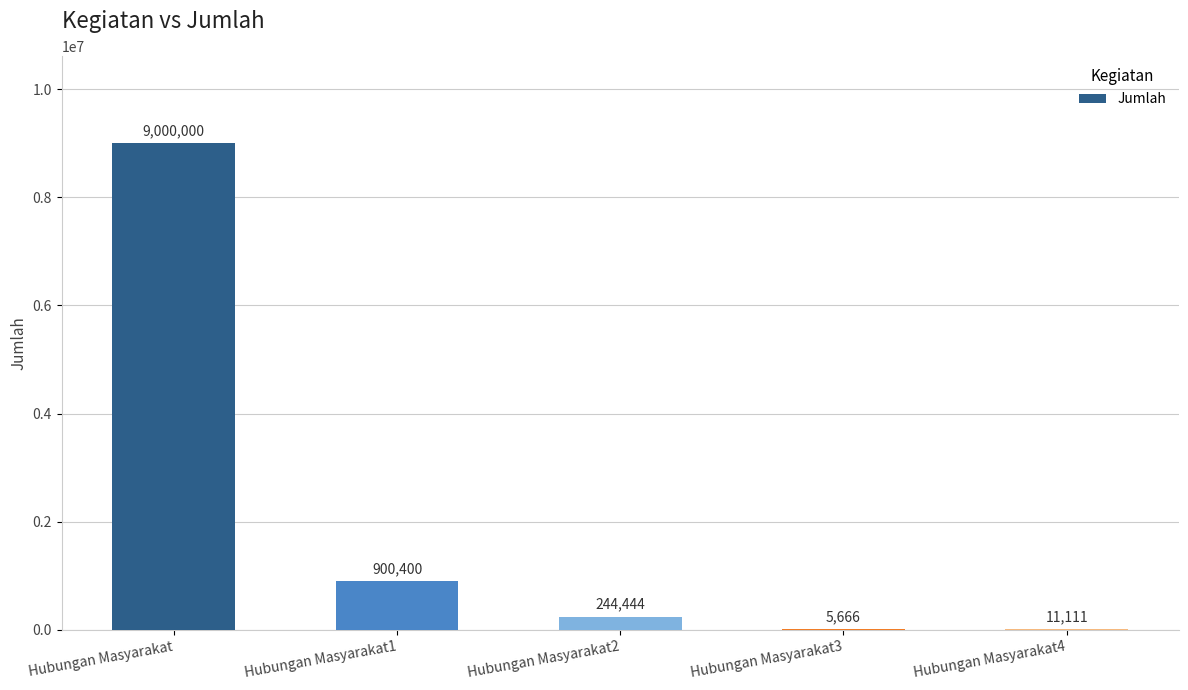

How many distinct data groups are displayed?

1